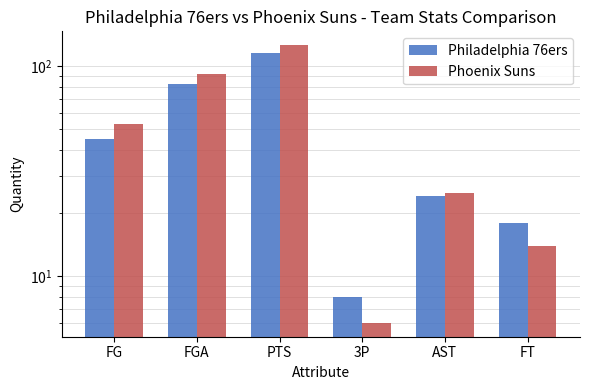

Which series has the largest range (max minus min)?

Phoenix Suns